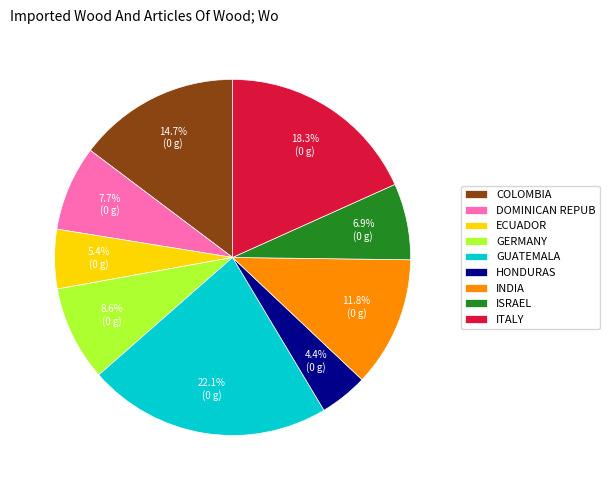

Is there a majority slice in this chart?

No